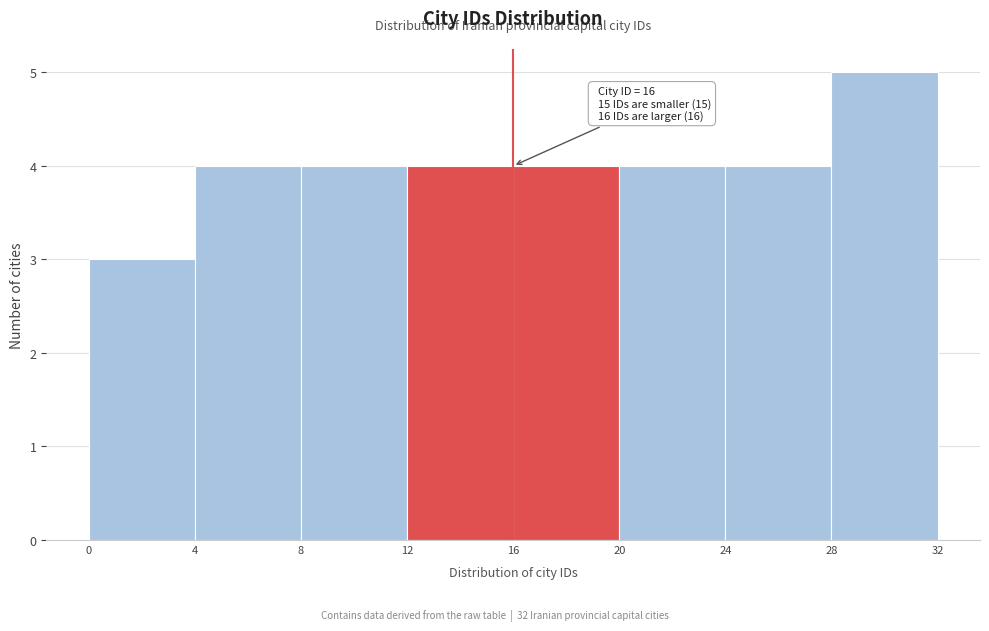

Over which range of the x-axis is the bar tallest?

28 to 32